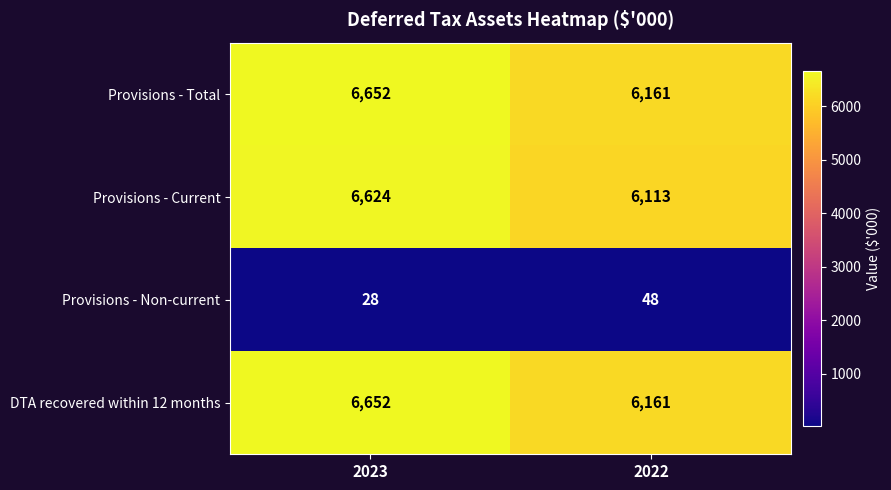

What is the smallest value displayed?

28